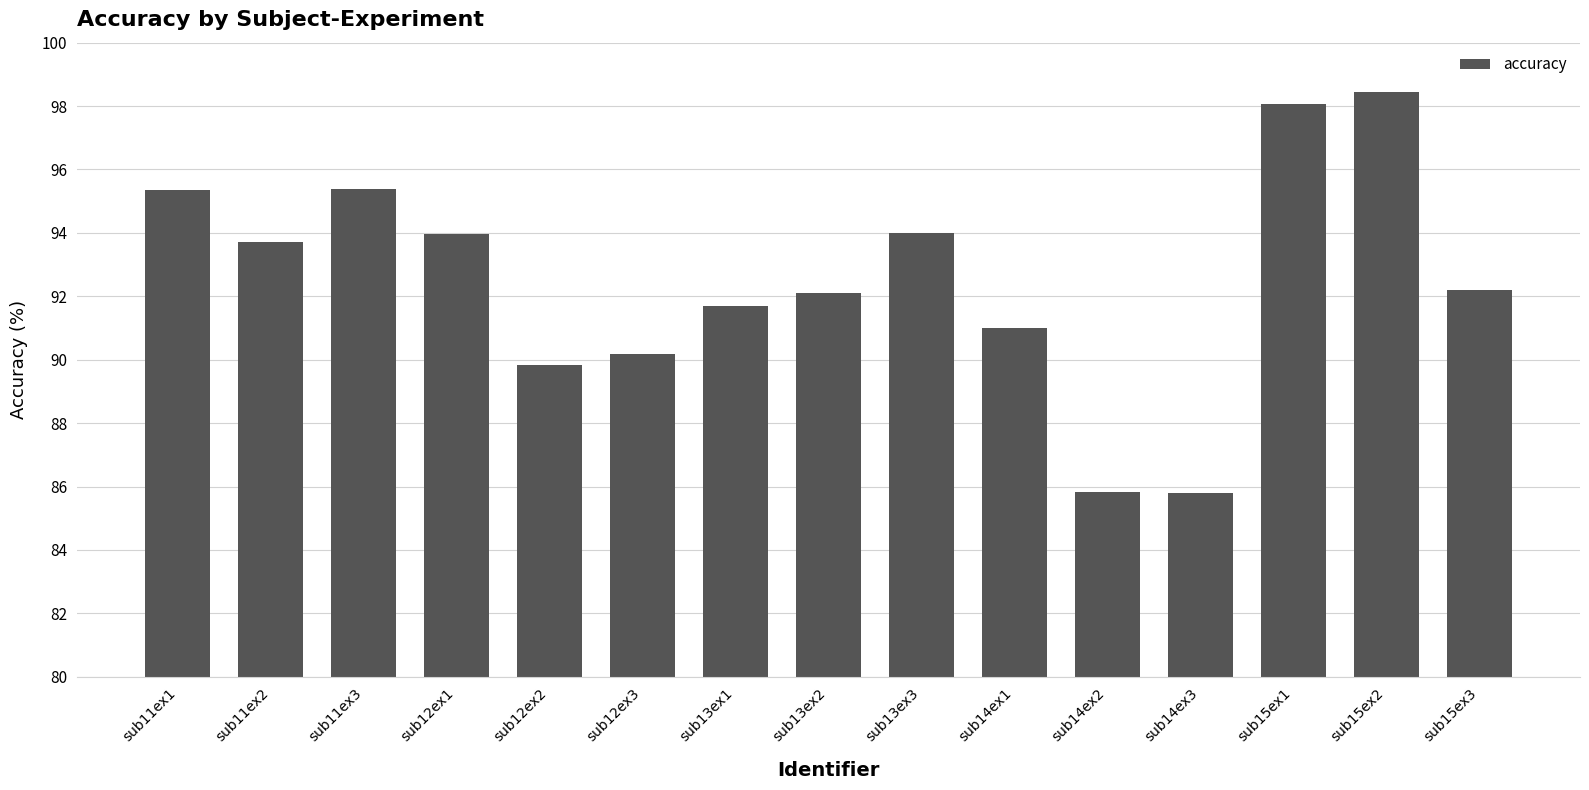

What is the change in value from sub13ex1 to sub14ex1?

-0.7